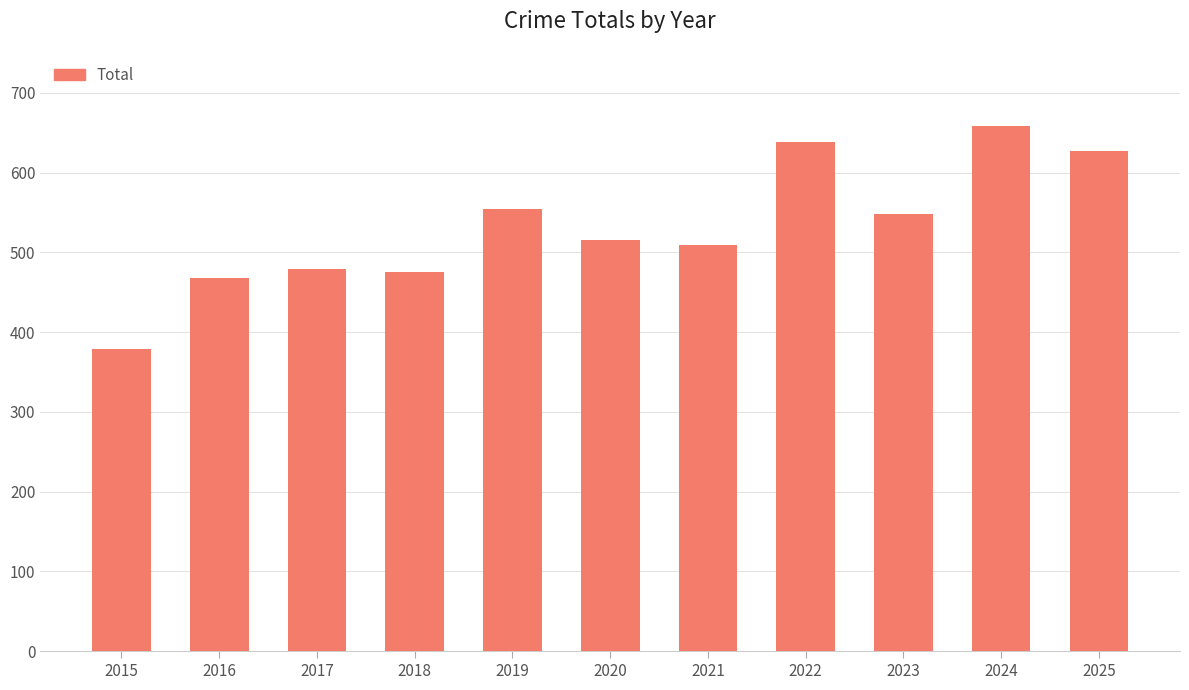

What is the difference between the second highest and minimum values?

260